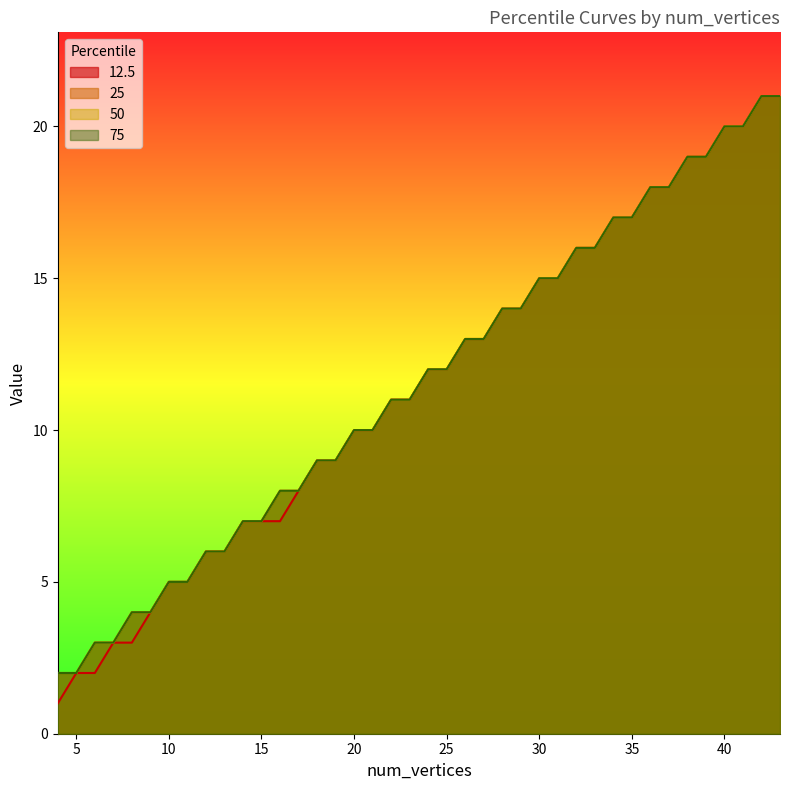

True or false: 25 and 12.5 intersect in this chart.

False